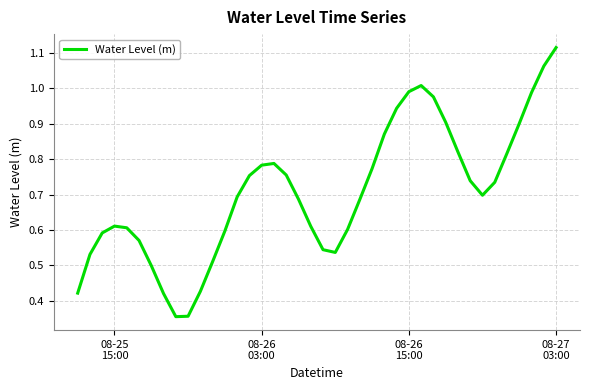

How many lines are shown in the chart?

1